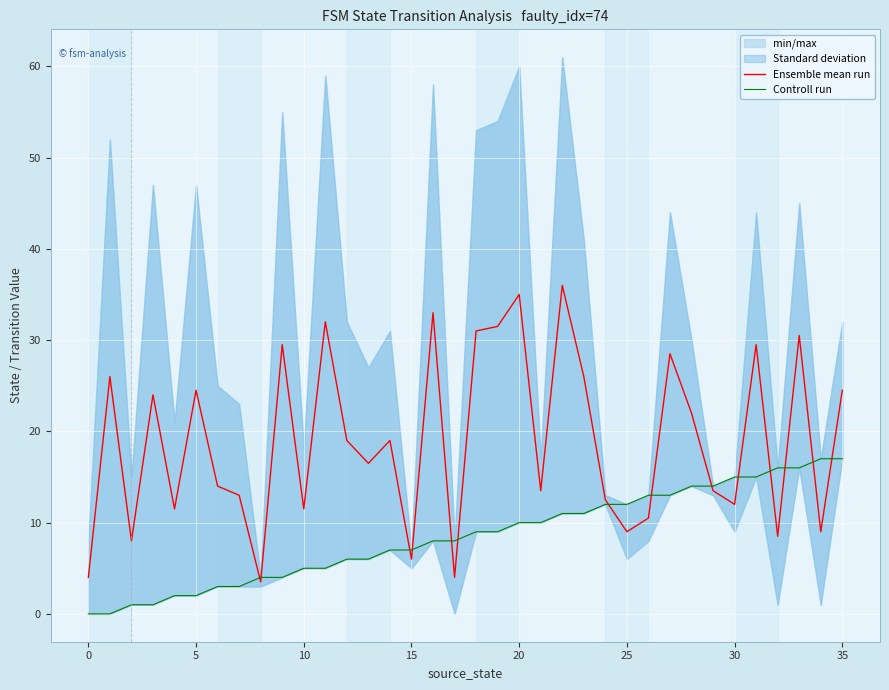

What is the maximum value for Ensemble mean run?

36.0